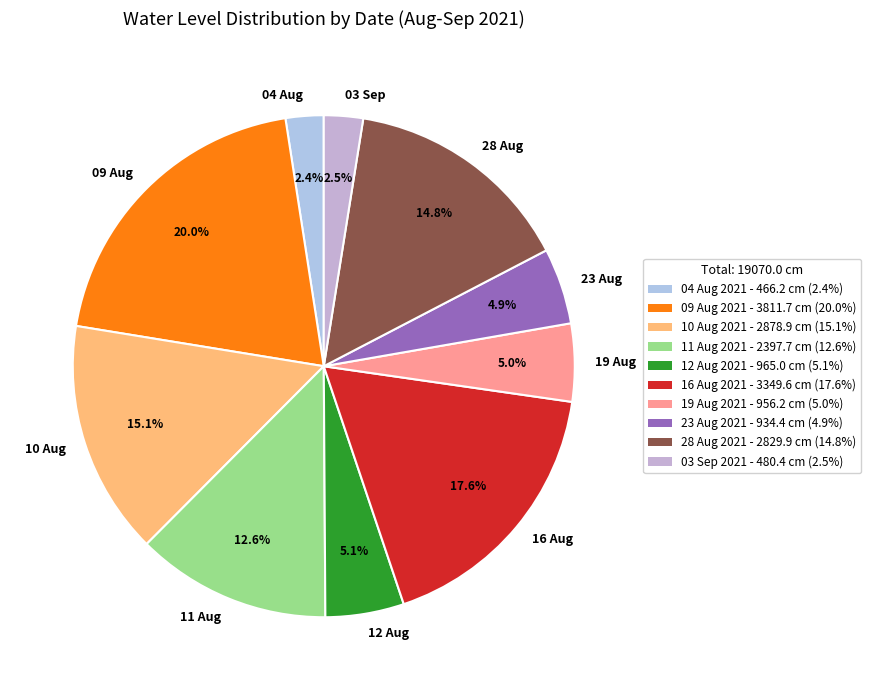

What is the ratio of the value at 03 Sep to the value at 04 Aug?

1.0